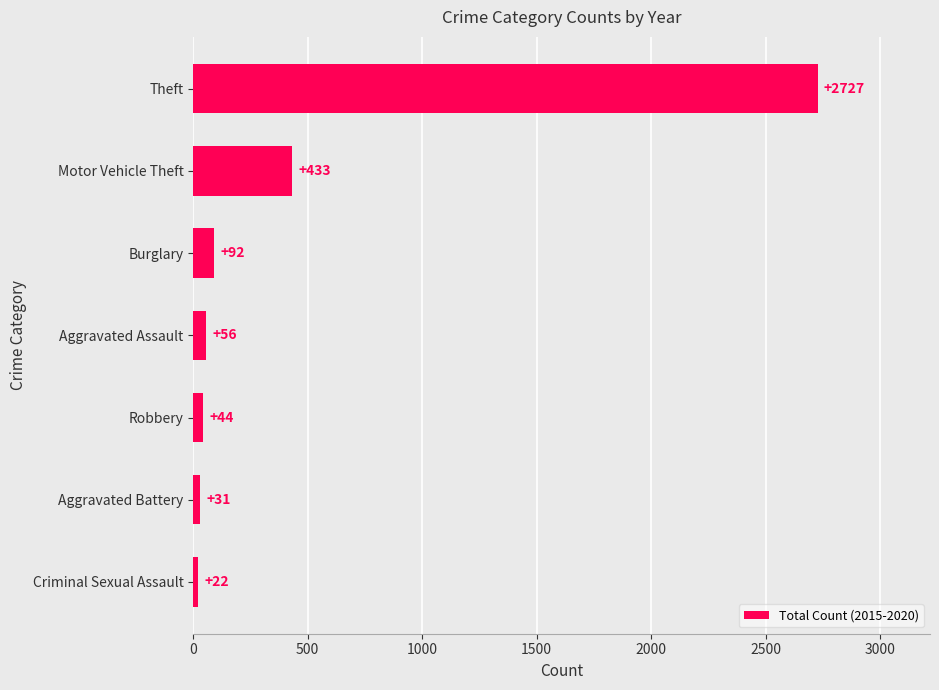

What is the average value?

486